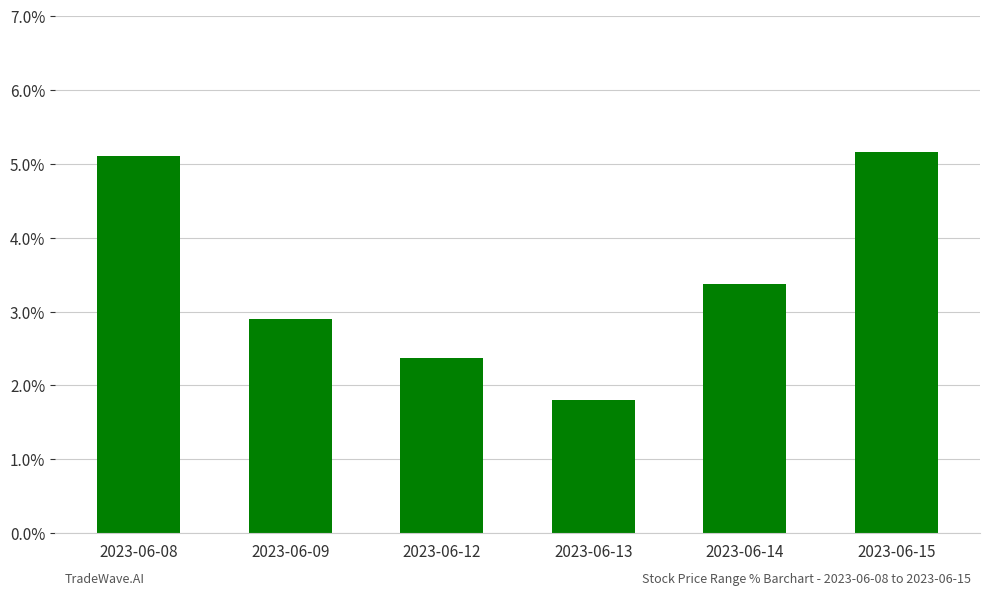

What is the sum of all values?

20.7